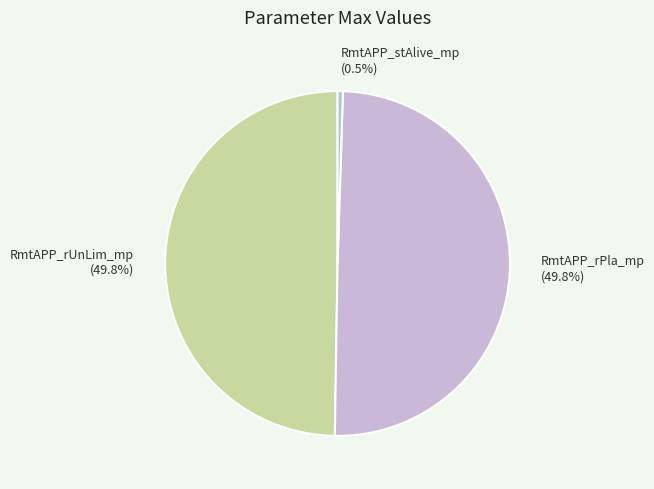

The RmtAPP_rUnLim_mp slice represents 43% of the pie. True or false?

False